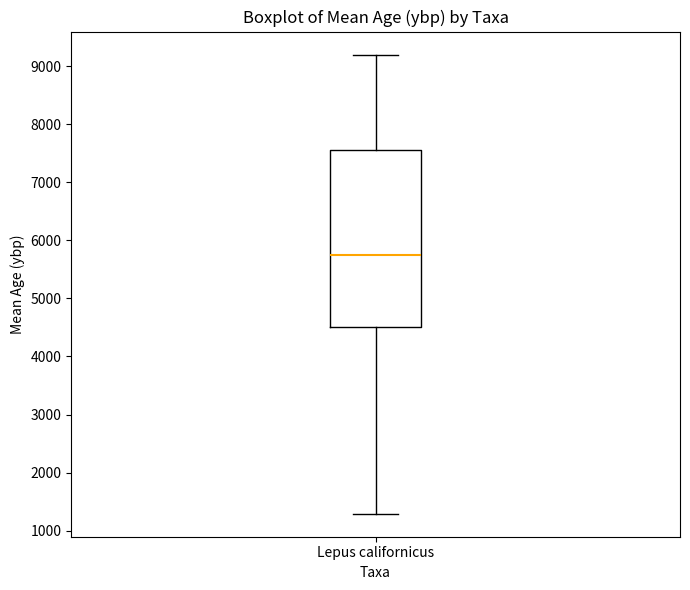

Where does the median line of the box for Lepus californicus sit on the y-axis? The values are not printed on the chart, so give them approximately, as read against the axis.

5700